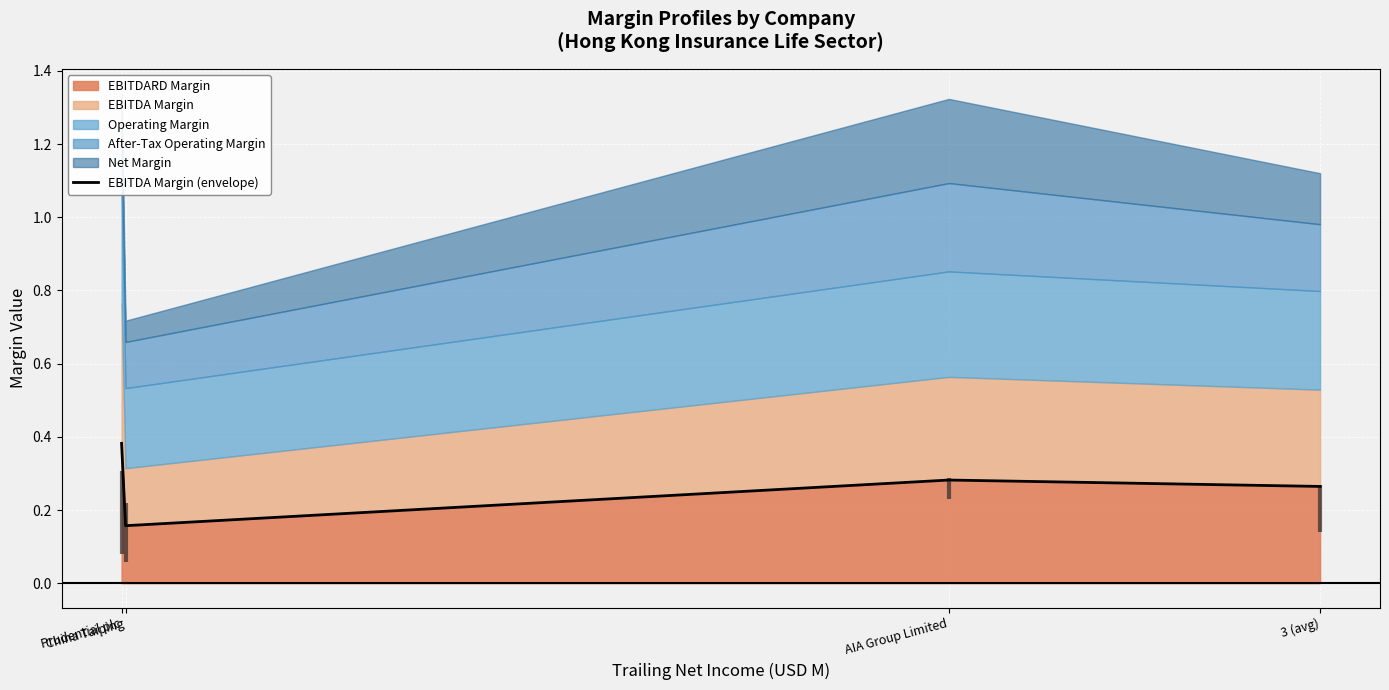

Which label corresponds to the smallest value in the chart?

China Taiping